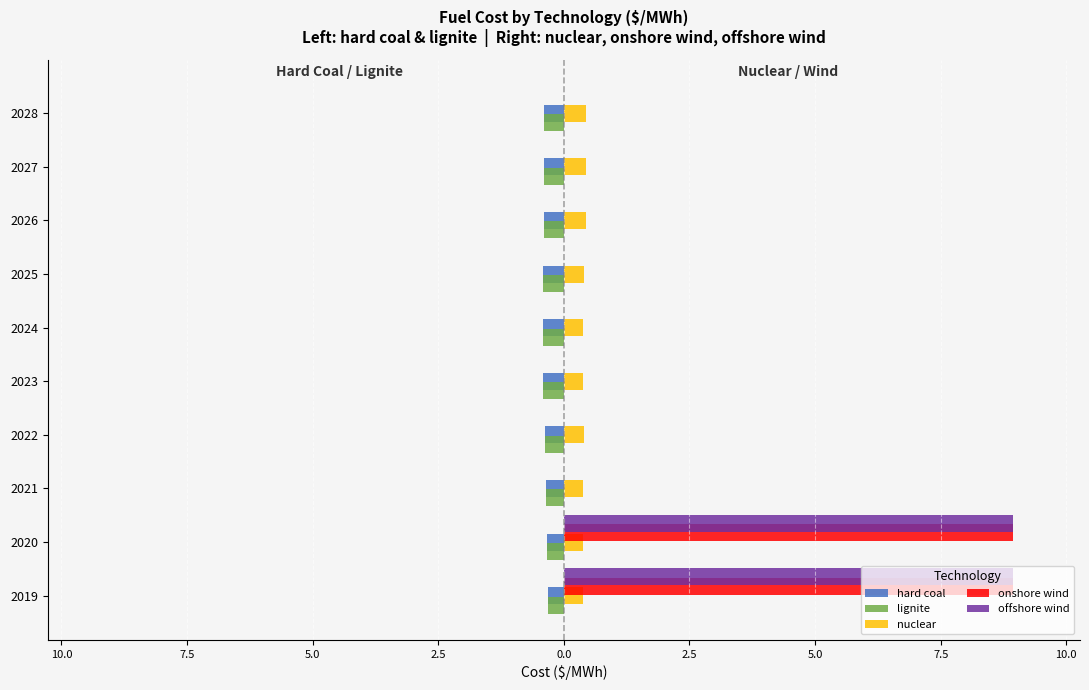

What are all the series names shown in the legend?

hard coal, lignite, nuclear, onshore wind, offshore wind